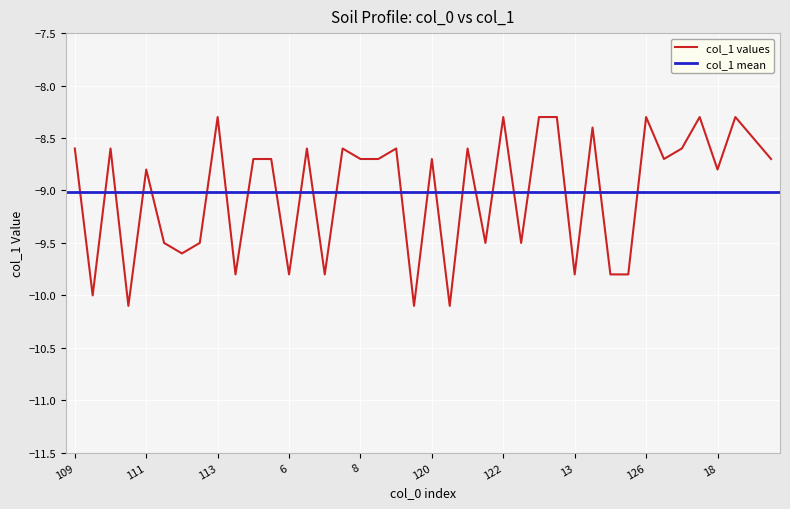

Rank the categories by value from highest to lowest.

113, 122, 123, 124, 126, 127, 128, 125, 19, 109, 110, 116, 117, 119, 121, 17, 114, 115, 8, 118, 120, 16, 20, 111, 18, 3, 4, 11, 12, 112, 5, 6, 7, 13, 14, 15, 1, 2, 9, 10